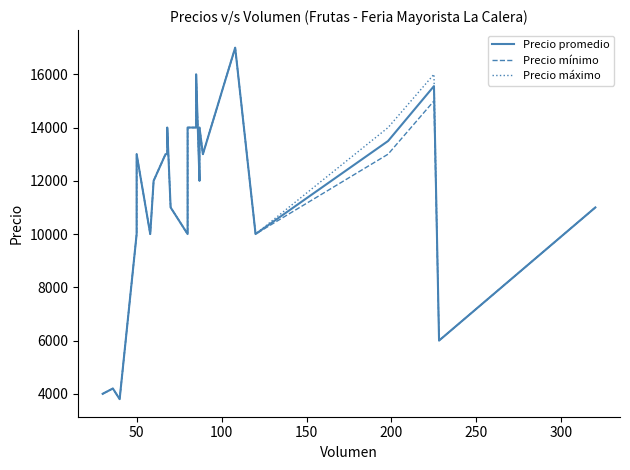

True or false: Precio máximo and Precio mínimo cross at least once.

False